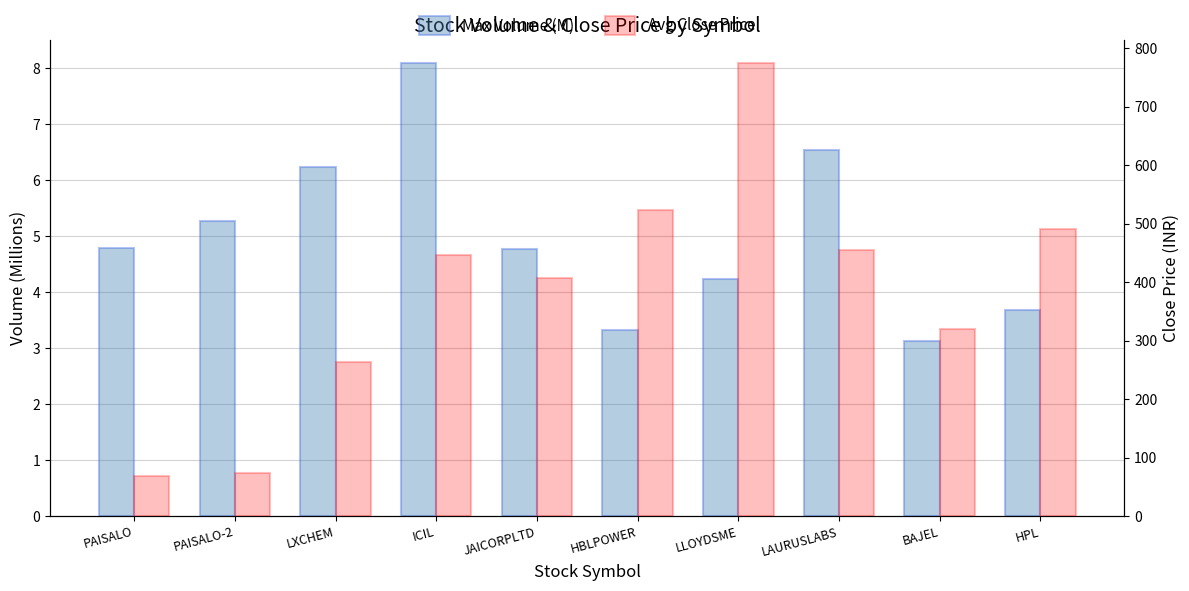

List the labels in order of Avg Close Price value, smallest first.

PAISALO, PAISALO-2, LXCHEM, BAJEL, JAICORPLTD, ICIL, LAURUSLABS, HPL, HBLPOWER, LLOYDSME